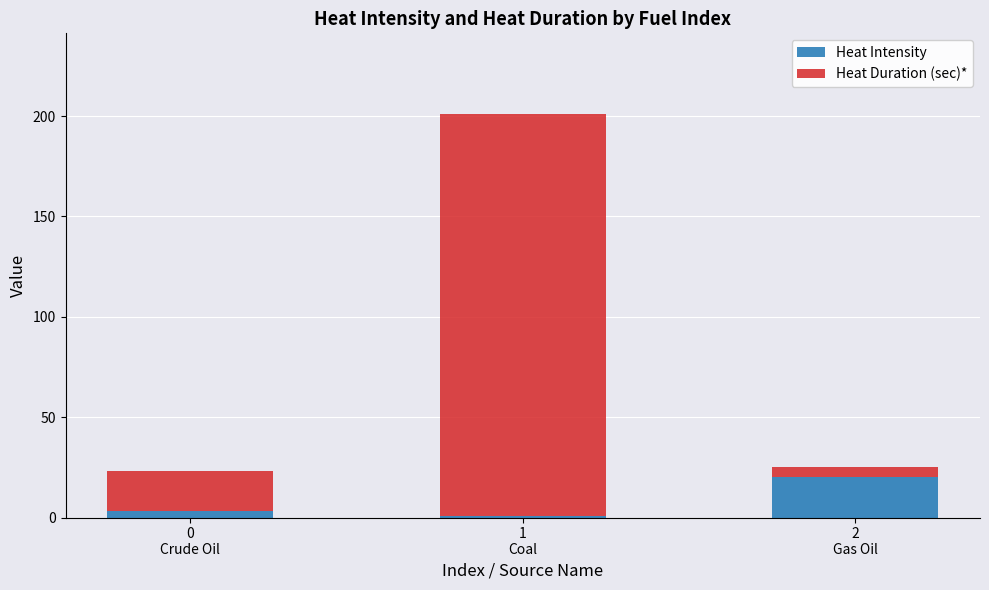

How many series are shown in this chart?

2